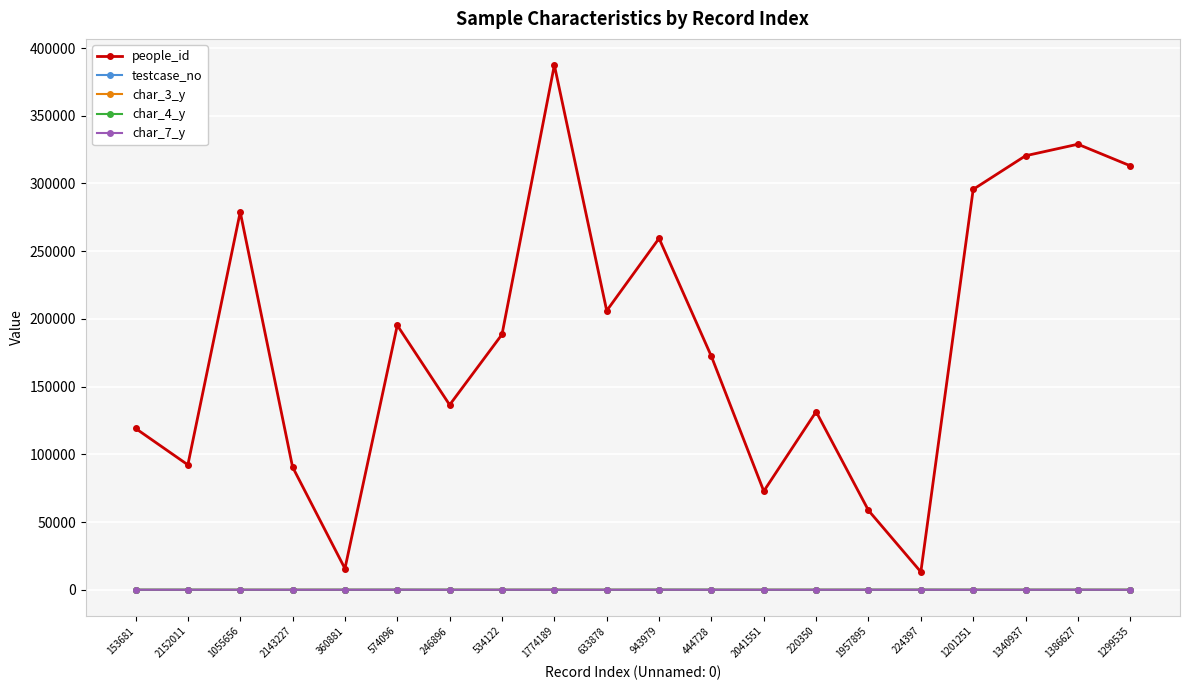

What is the difference between the maximum and minimum values in the char_3_y series?

2